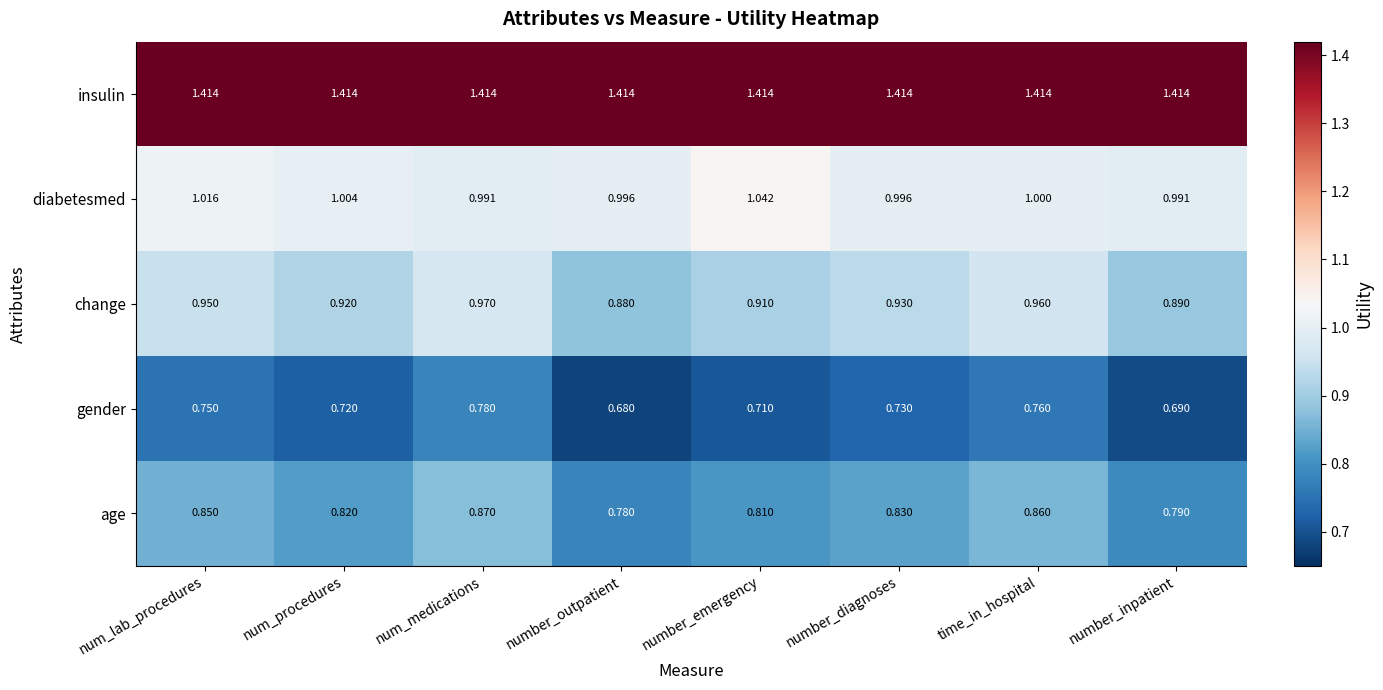

Rank the series at num_lab_procedures from highest to lowest value.

insulin, diabetesmed, change, age, gender